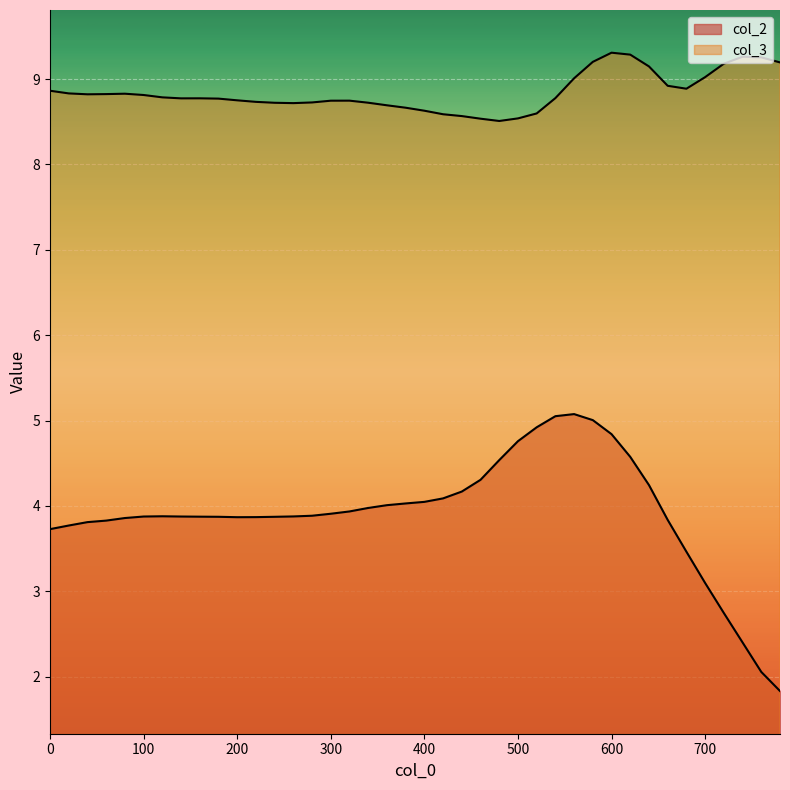

The col_3 series shows 8.6 at 440. True or false?

True